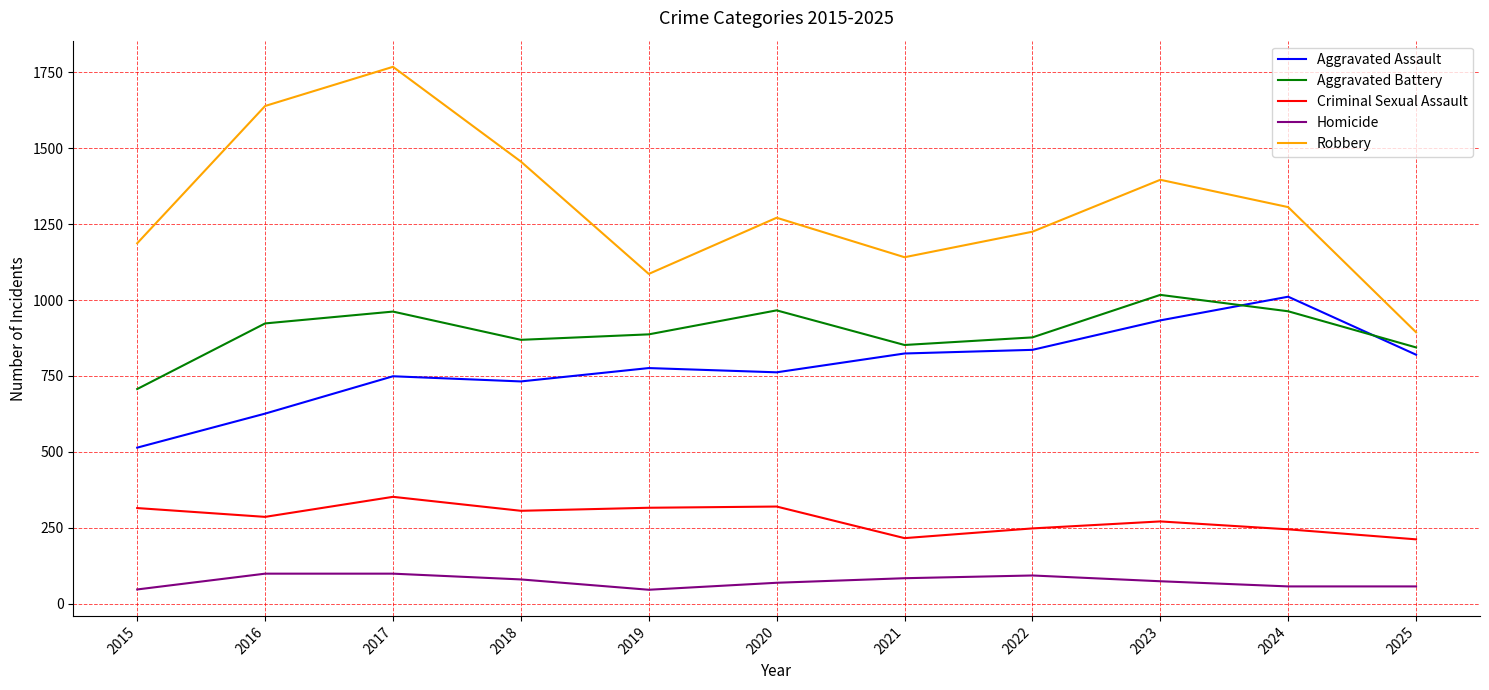

Between 2017 and 2021, which series saw the biggest shift?

Robbery